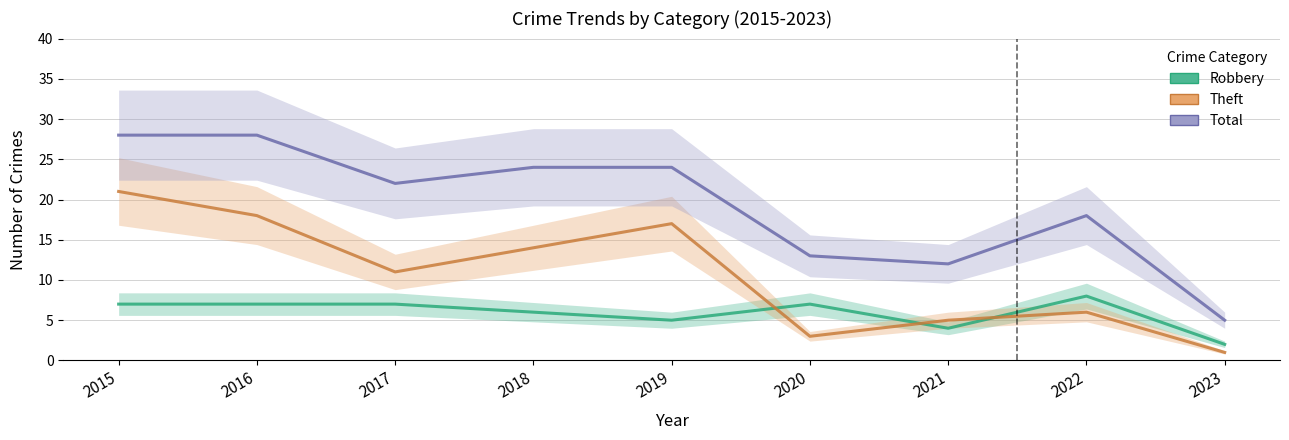

In Robbery, how many points are higher than both neighbors (excluding endpoints)?

2